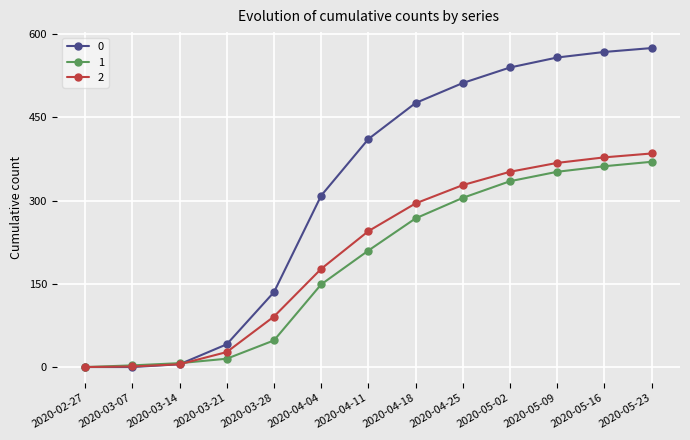

What is the maximum value shown in the chart?

575